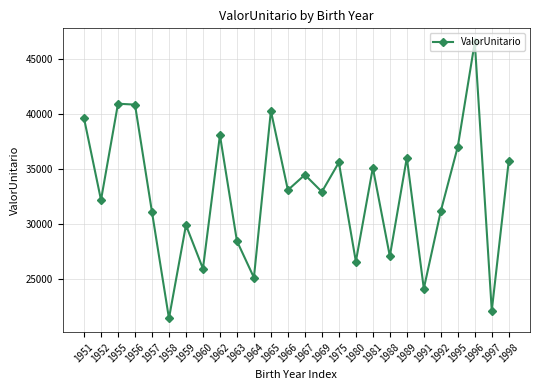

What is the value of the 23rd point from the left?

37058.5